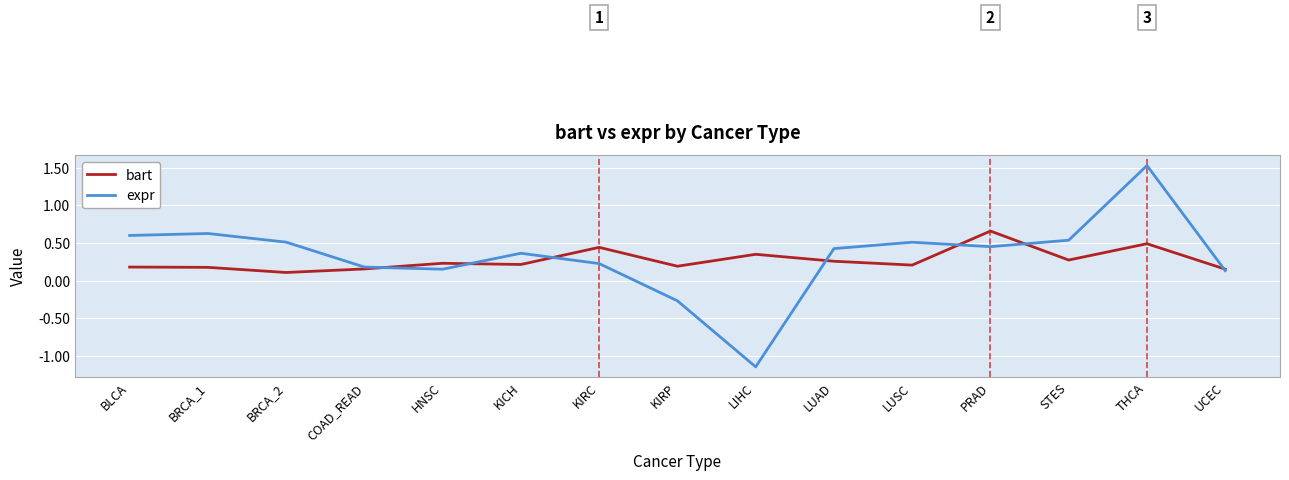

Which label corresponds to the largest value in the chart?

THCA